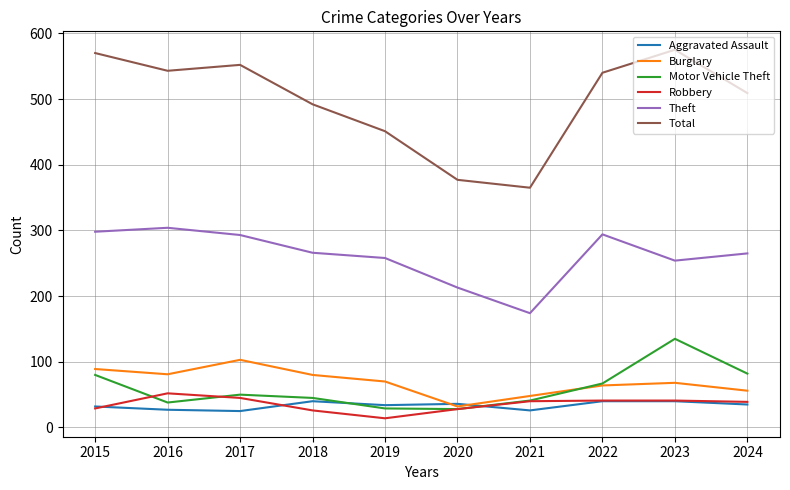

Is the value of Aggravated Assault at 2024 greater than the value of Total at 2022?

No